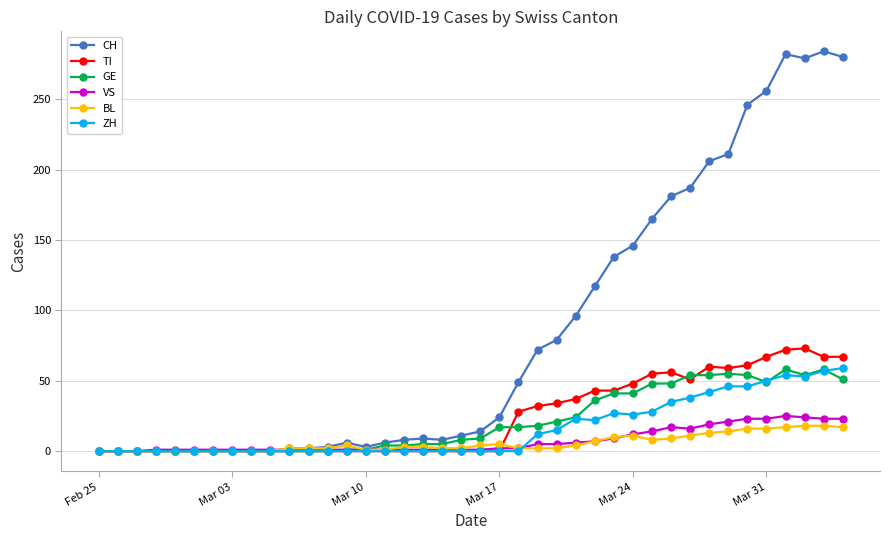

What is the sum of all ZH values?

633